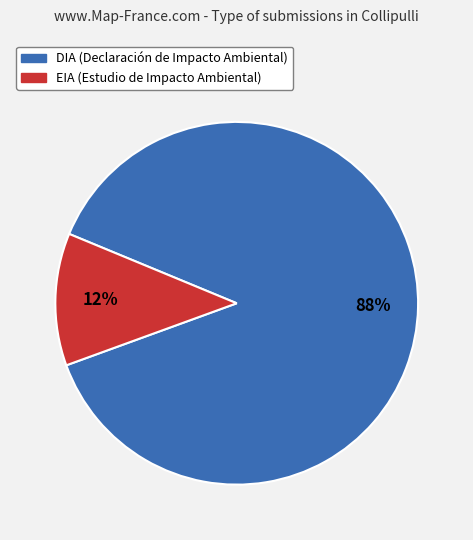

Is the sum of EIA and DIA greater than half?

Yes